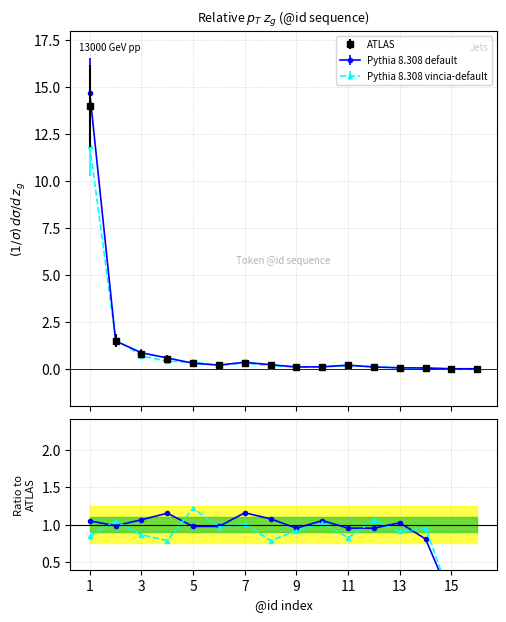

At how many categories does at least one series exceed 0?

14